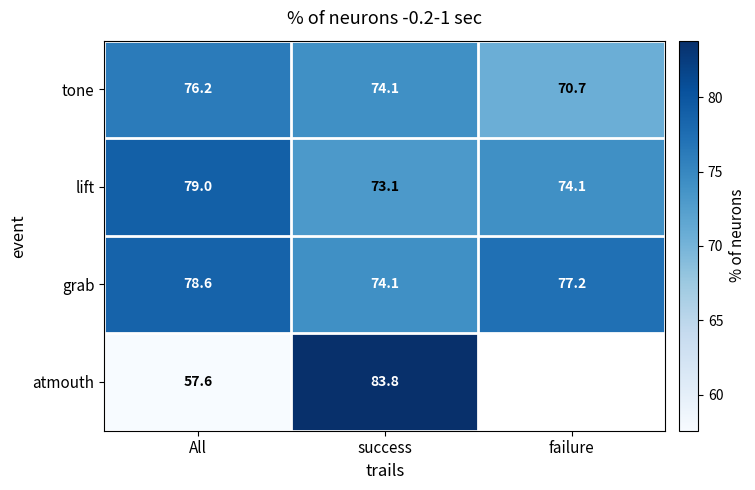

What is the highest value of the grab series?

78.6